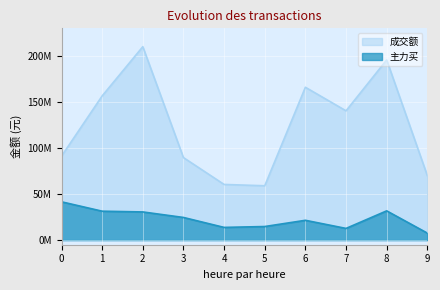

Reading right to left, what are all the values shown in this chart?

成交额: 9=70074278	8=195682996	7=140409968	6=165991778	5=59022909	4=60461709	3=89621518	2=210065340	1=156611645	0=91188539
主力买: 9=7620131	8=31777959	7=12706318	6=21528358	5=14759098	4=13806801	3=24604026	2=30605181	1=31413529	0=41599869